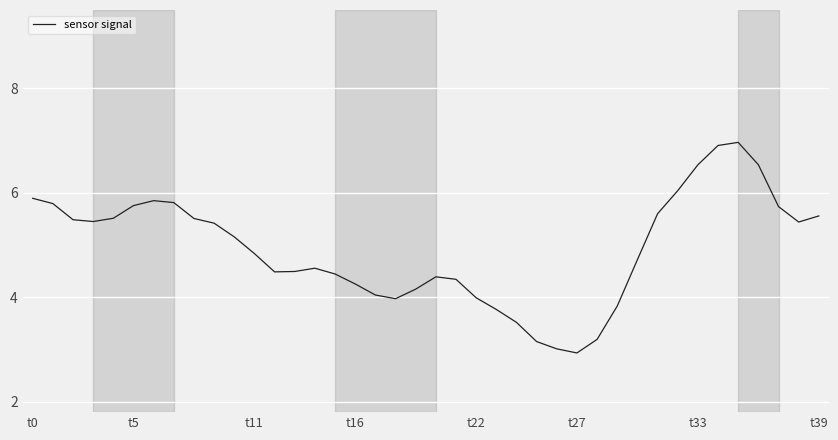

What is the greatest value displayed?

7.0